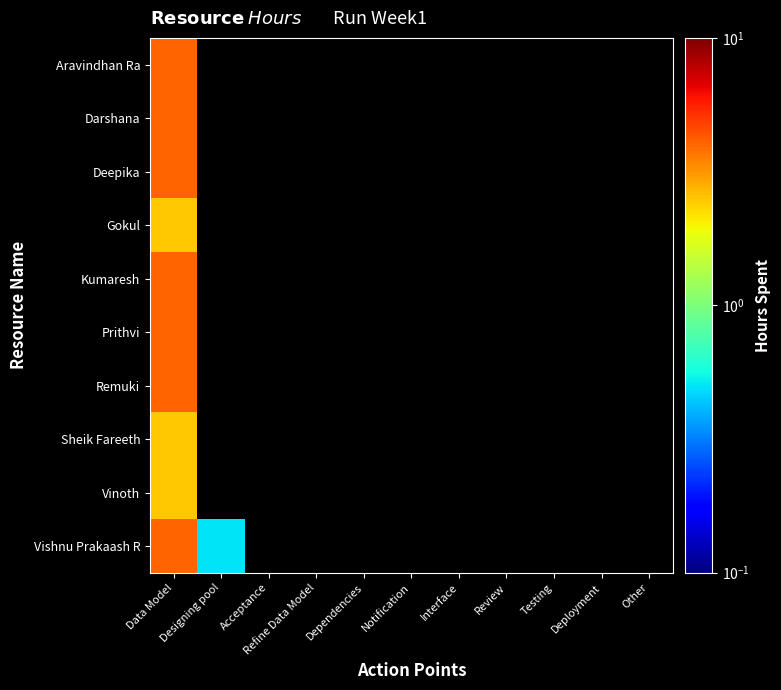

Is the value of Gokul at Designing pool greater than the value of Sheik Fareeth at Deployment?

No